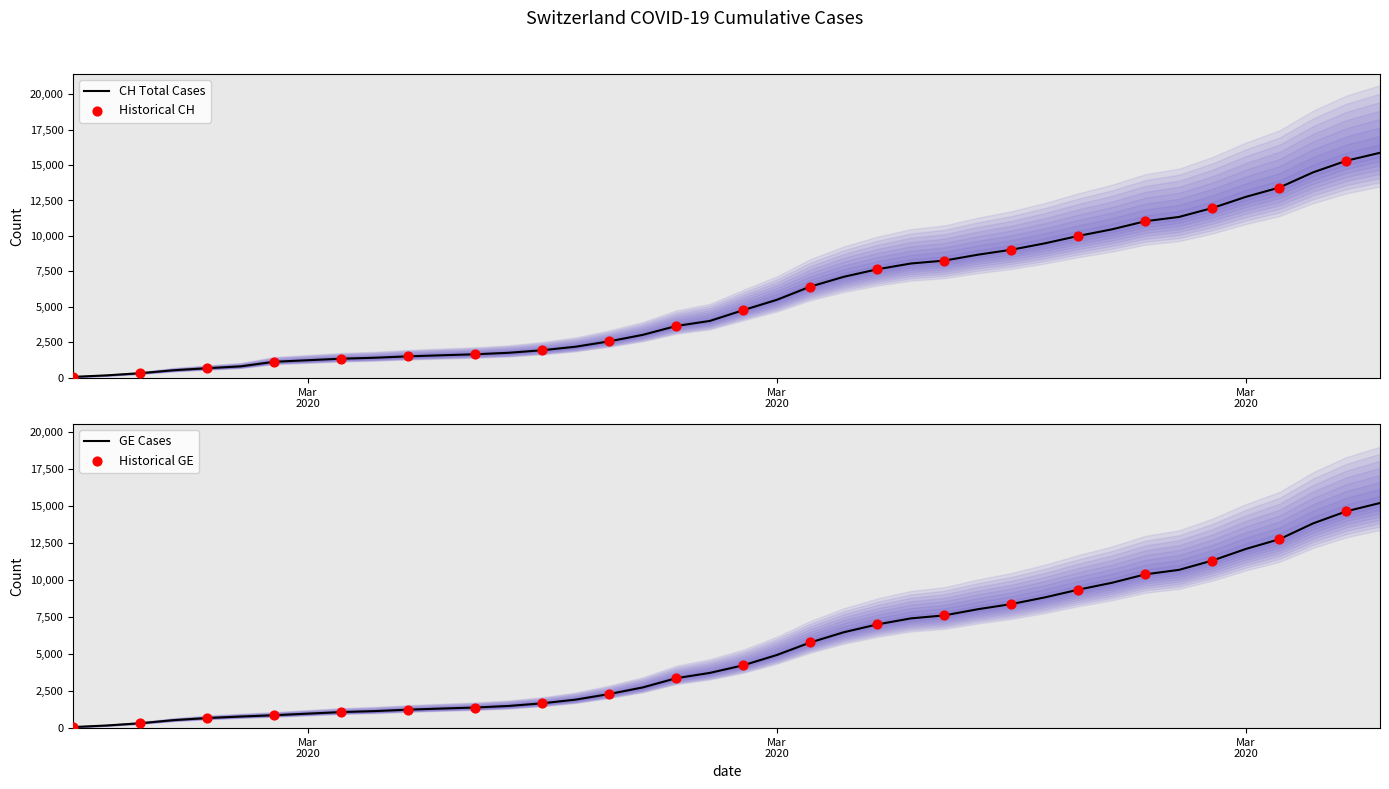

Which series has the largest Y range (max minus min)?

CH